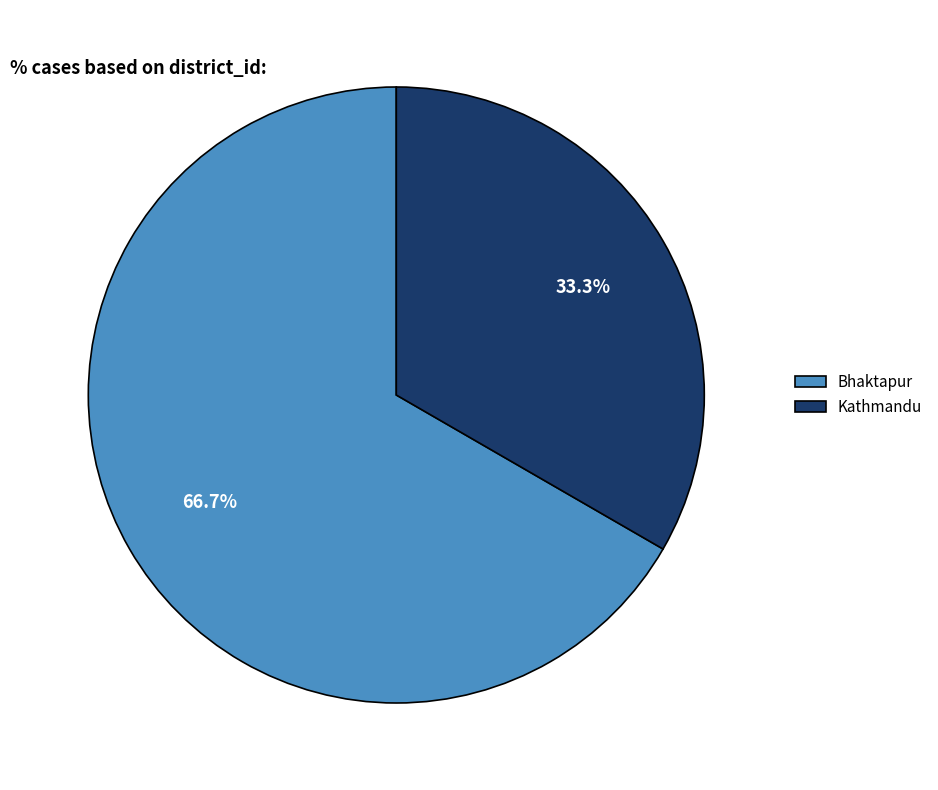

Is the sum of Bhaktapur and Kathmandu greater than half?

Yes